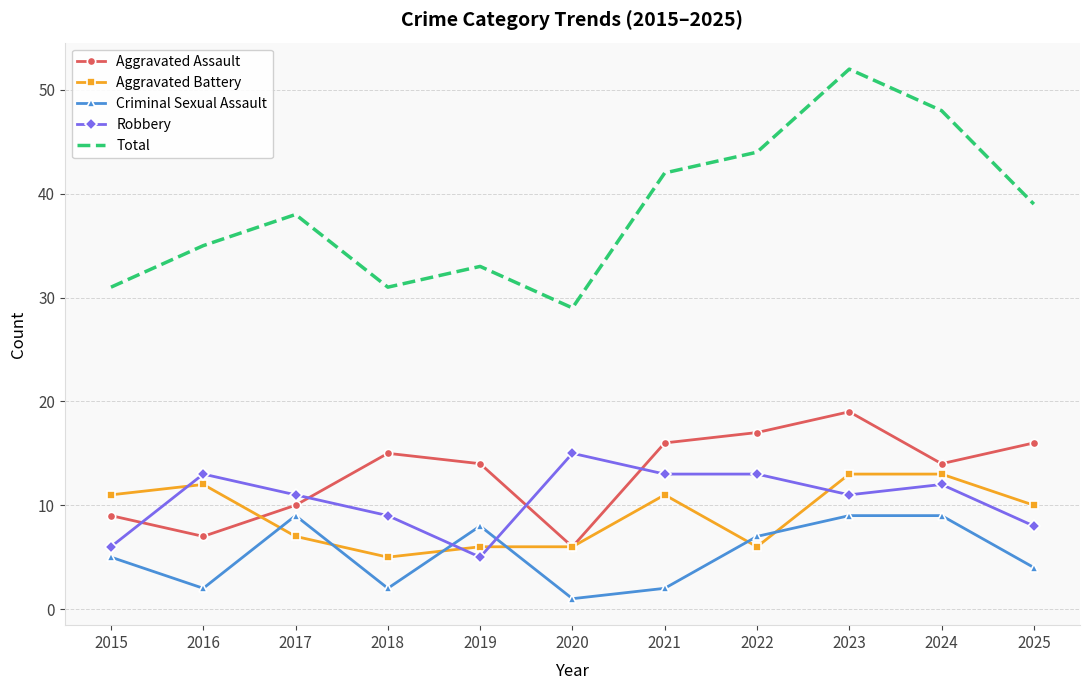

What is the difference between the Aggravated Battery values at 2019 and 2021?

5